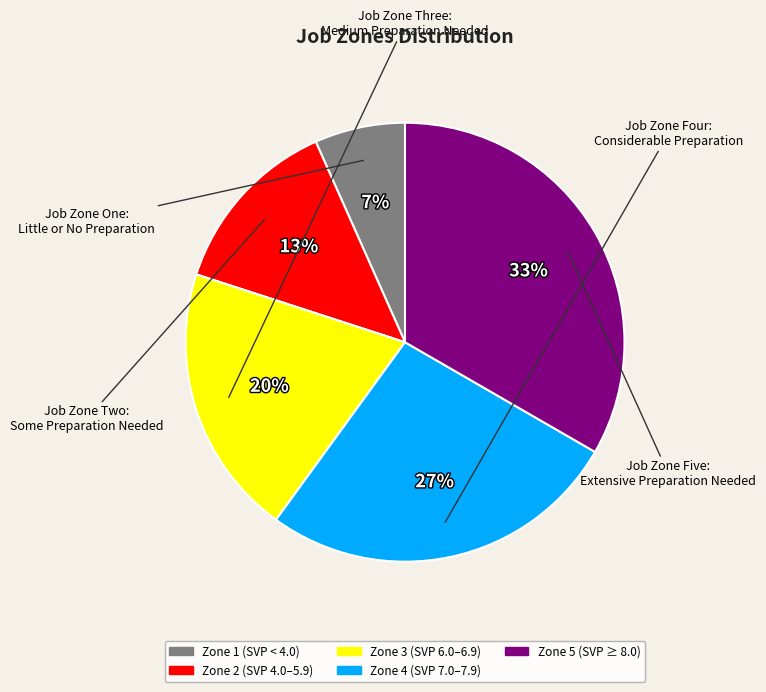

Count the number of slices in the pie.

5